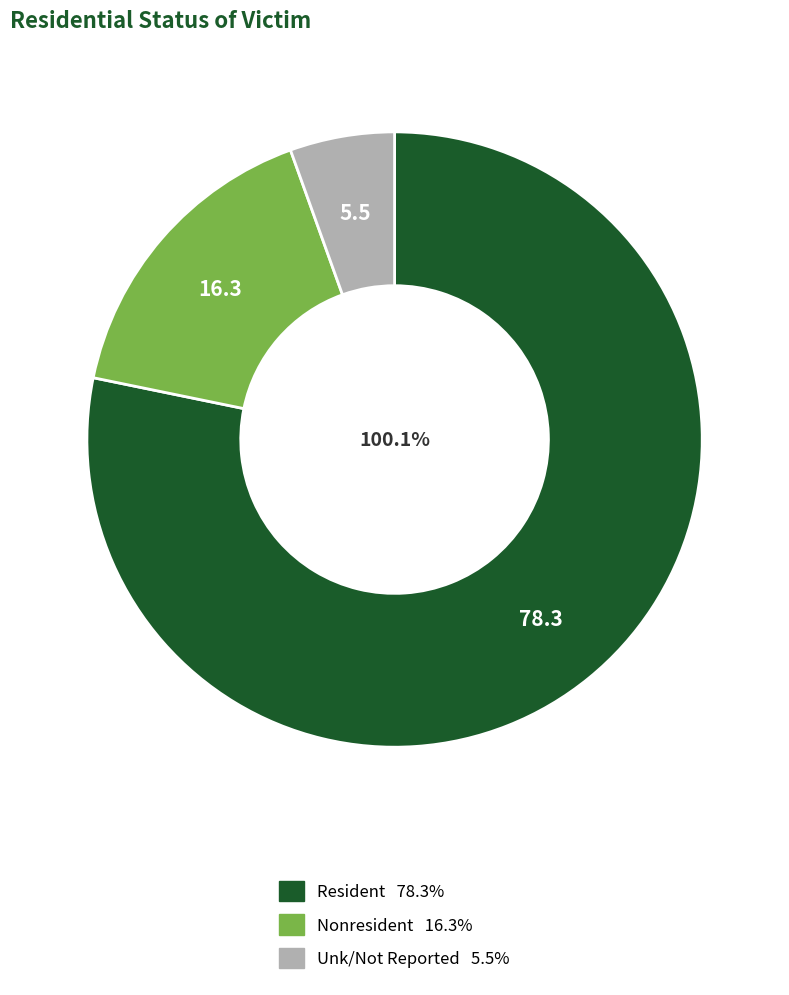

How many segments does this pie chart have?

3